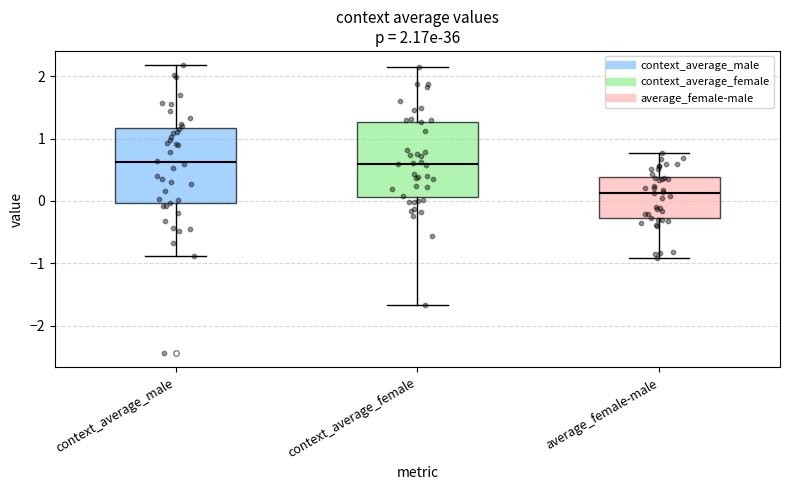

Which box has the lowest median line?

average_female-male